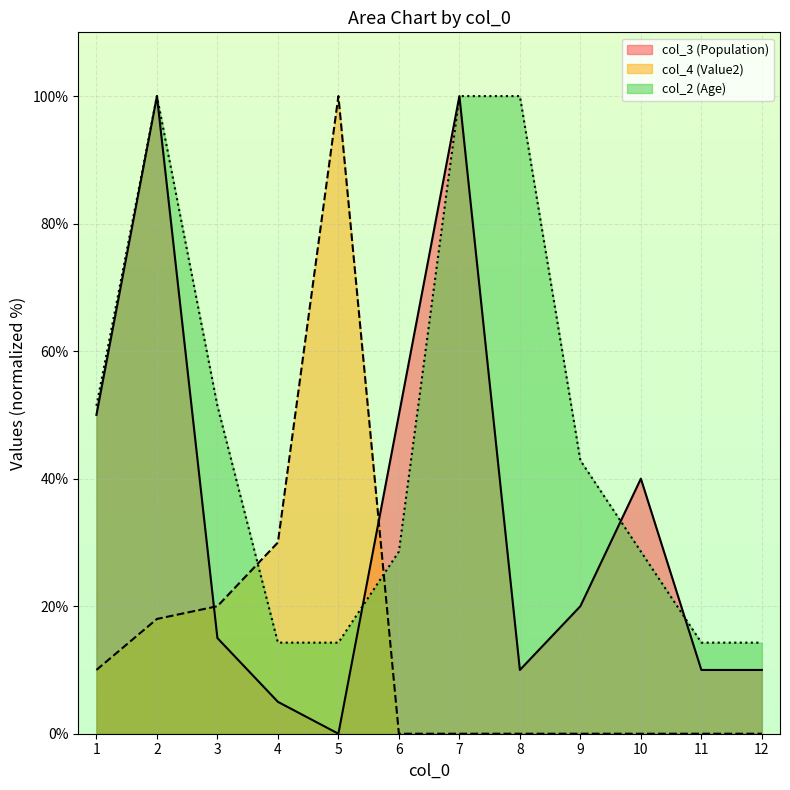

What is the difference between the second highest and minimum values in the col_2 (Age) series?

85.7